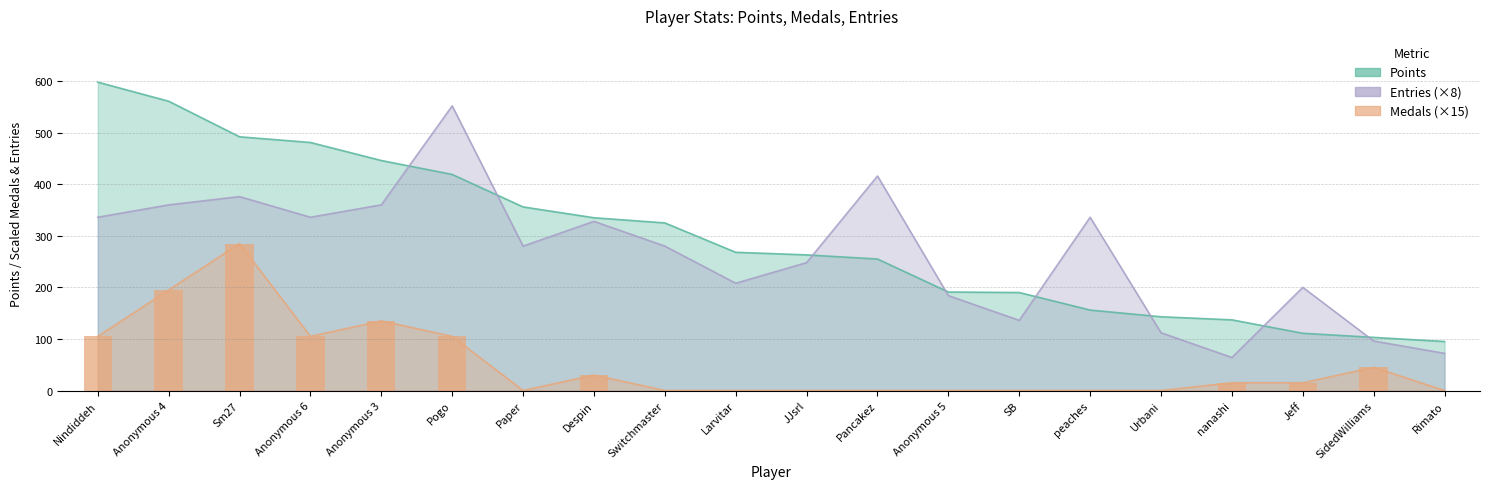

Which series has the largest total across all categories?

Points